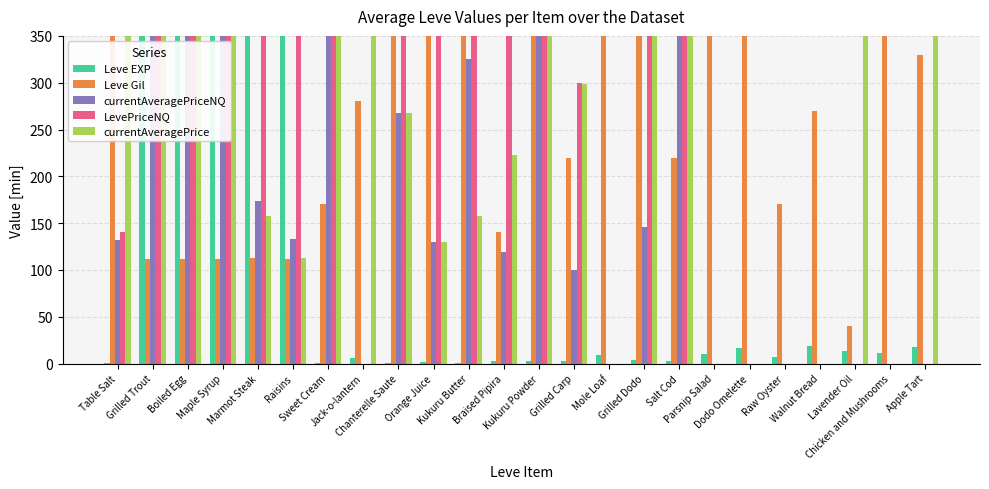

What is the sum of all Leve EXP values?

1882.0